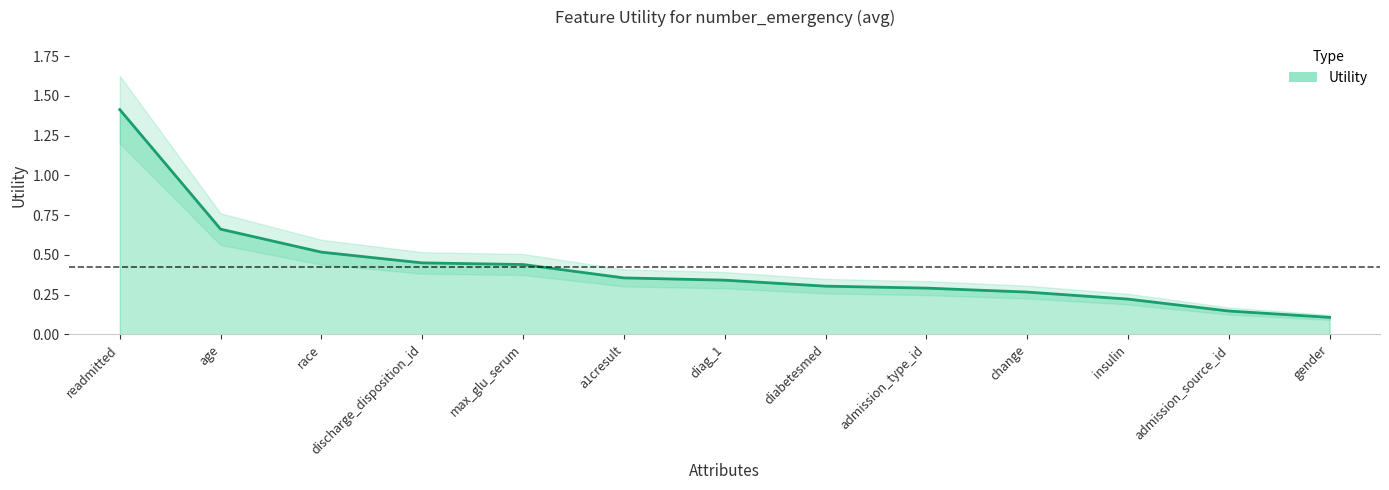

Rank the categories by value from highest to lowest.

readmitted, age, race, discharge_disposition_id, max_glu_serum, a1cresult, diag_1, diabetesmed, admission_type_id, change, insulin, admission_source_id, gender